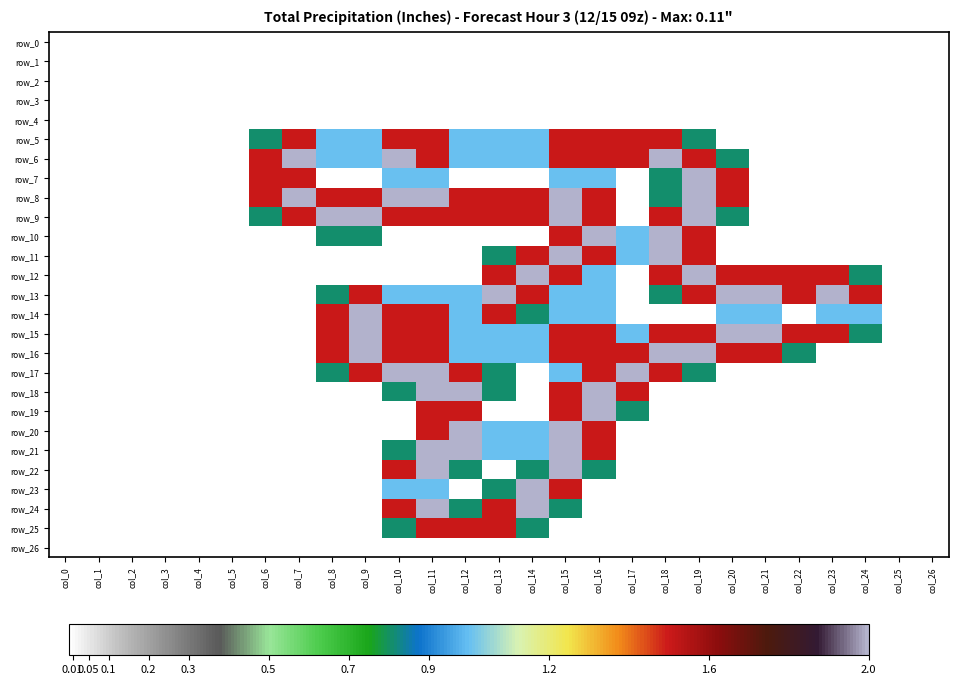

Where is row_5 nearest to the value 0?

col_0